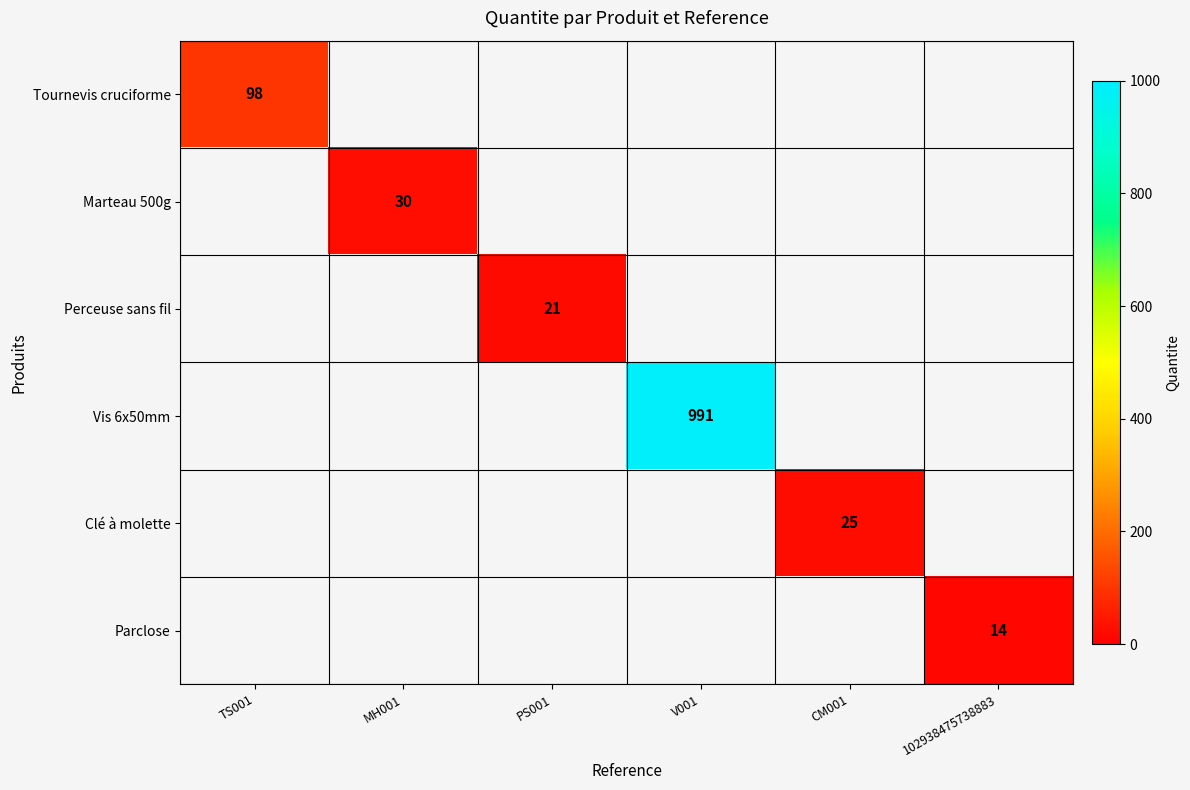

The value of Vis 6x50mm at V001 is 1570. True or false?

False